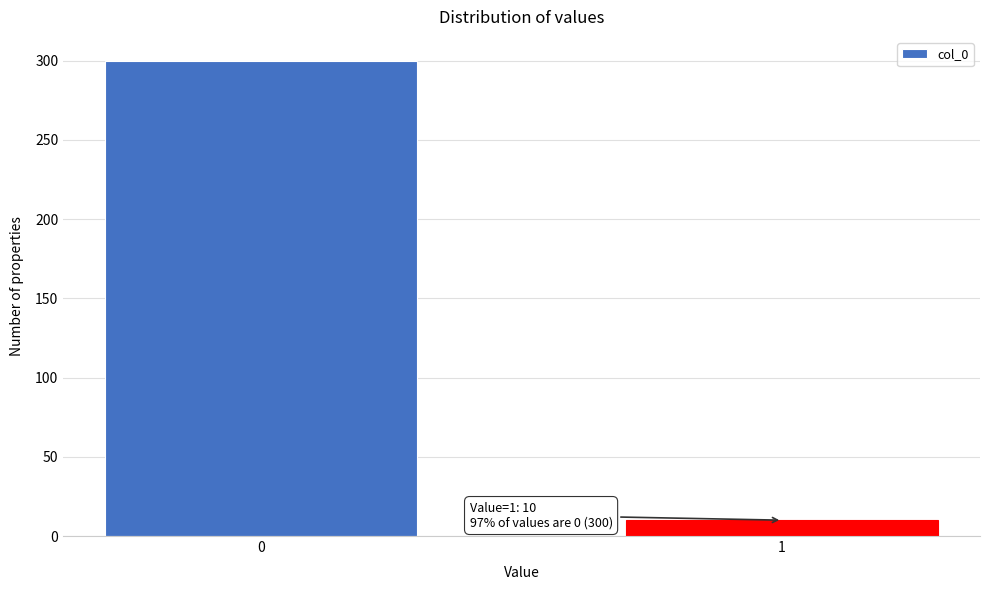

Reading left to right, extract all data points from this chart.

0=300	1=10